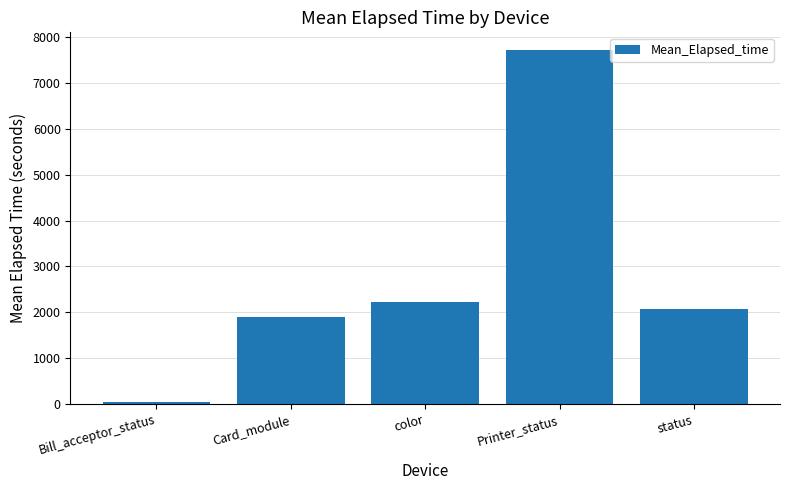

How many values are below 2071?

2